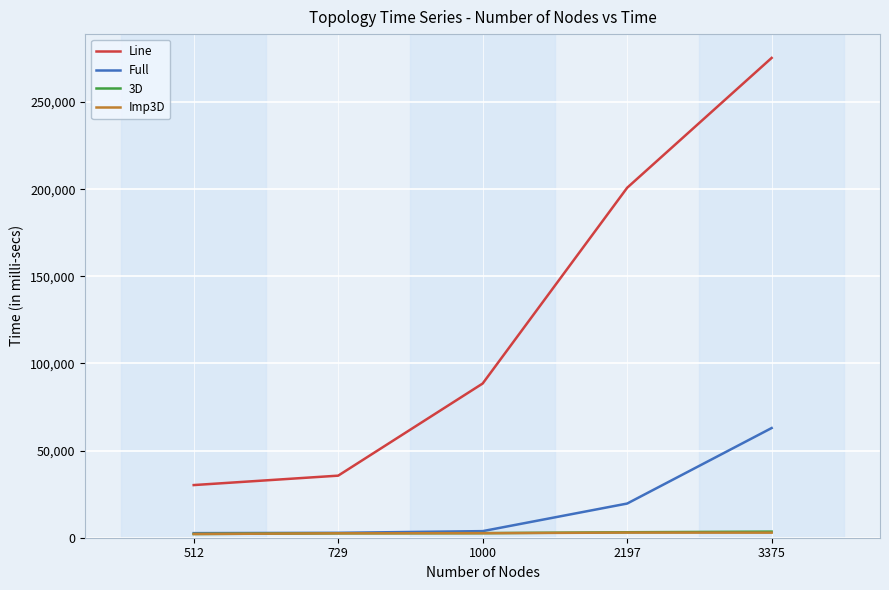

True or false: 3D and Imp3D intersect in this chart.

False